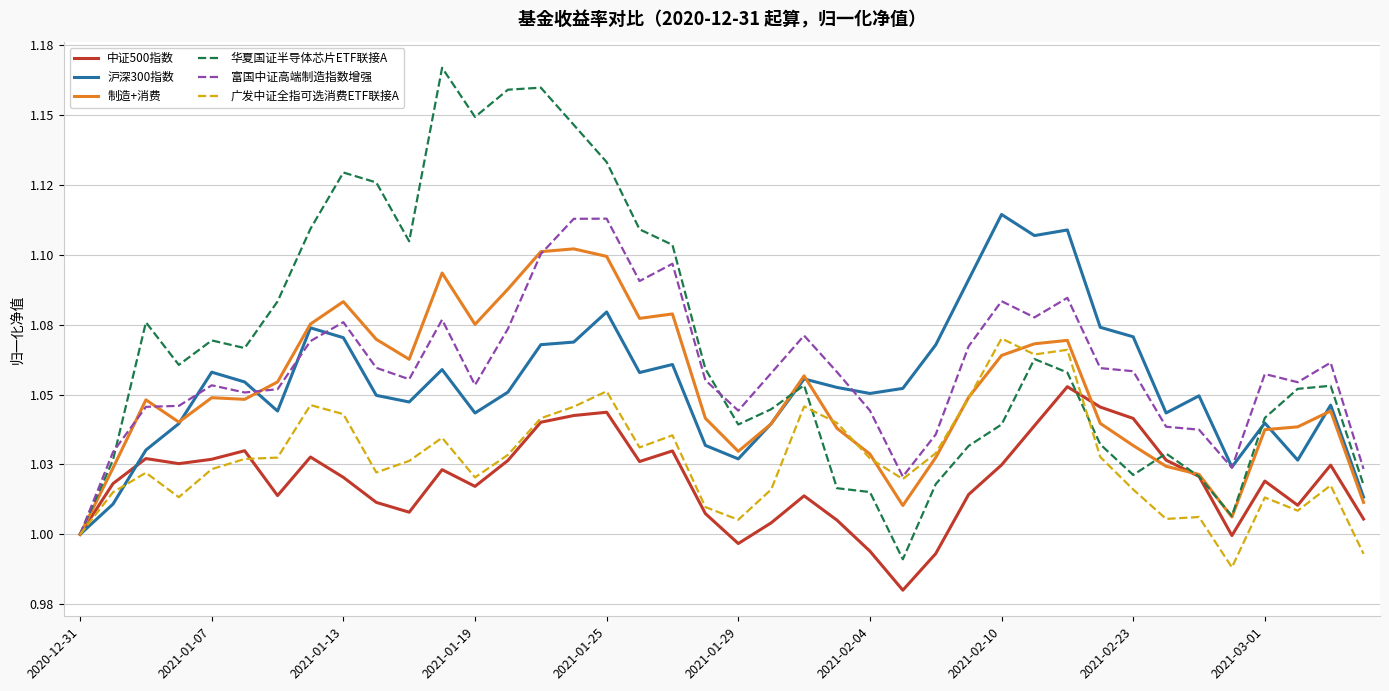

True or false: 中证500指数 has more than 0 points higher than both neighbors.

True